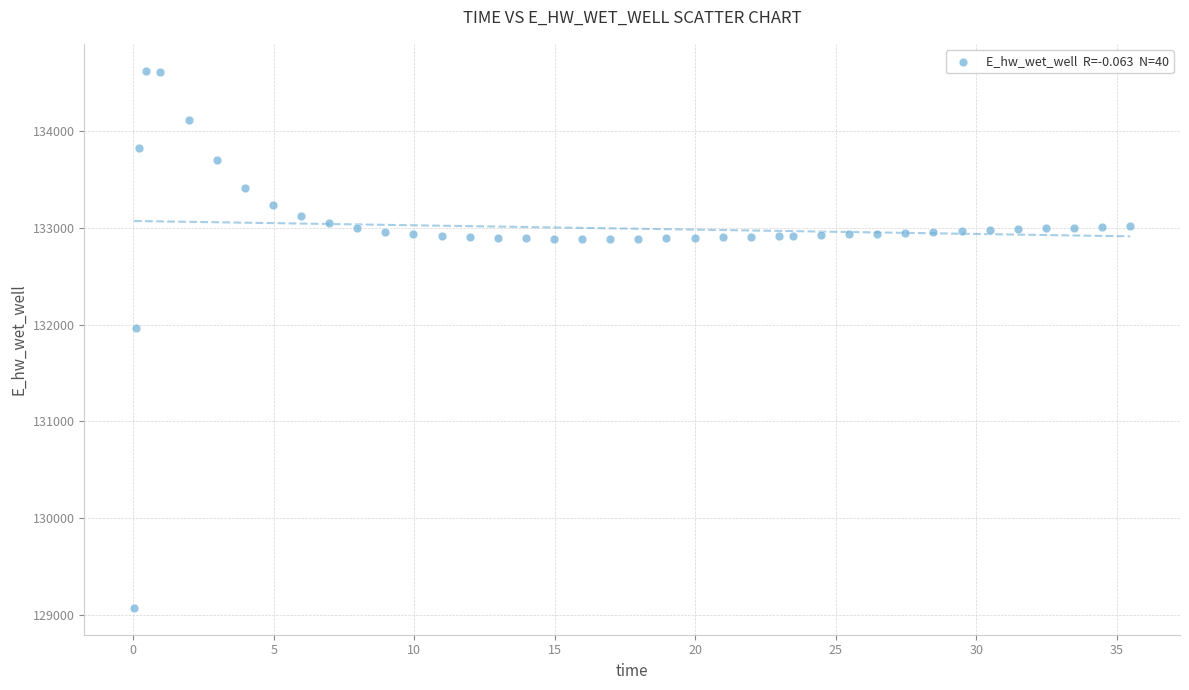

What Y value in the scatter plot is closest to 131849?

131970.0